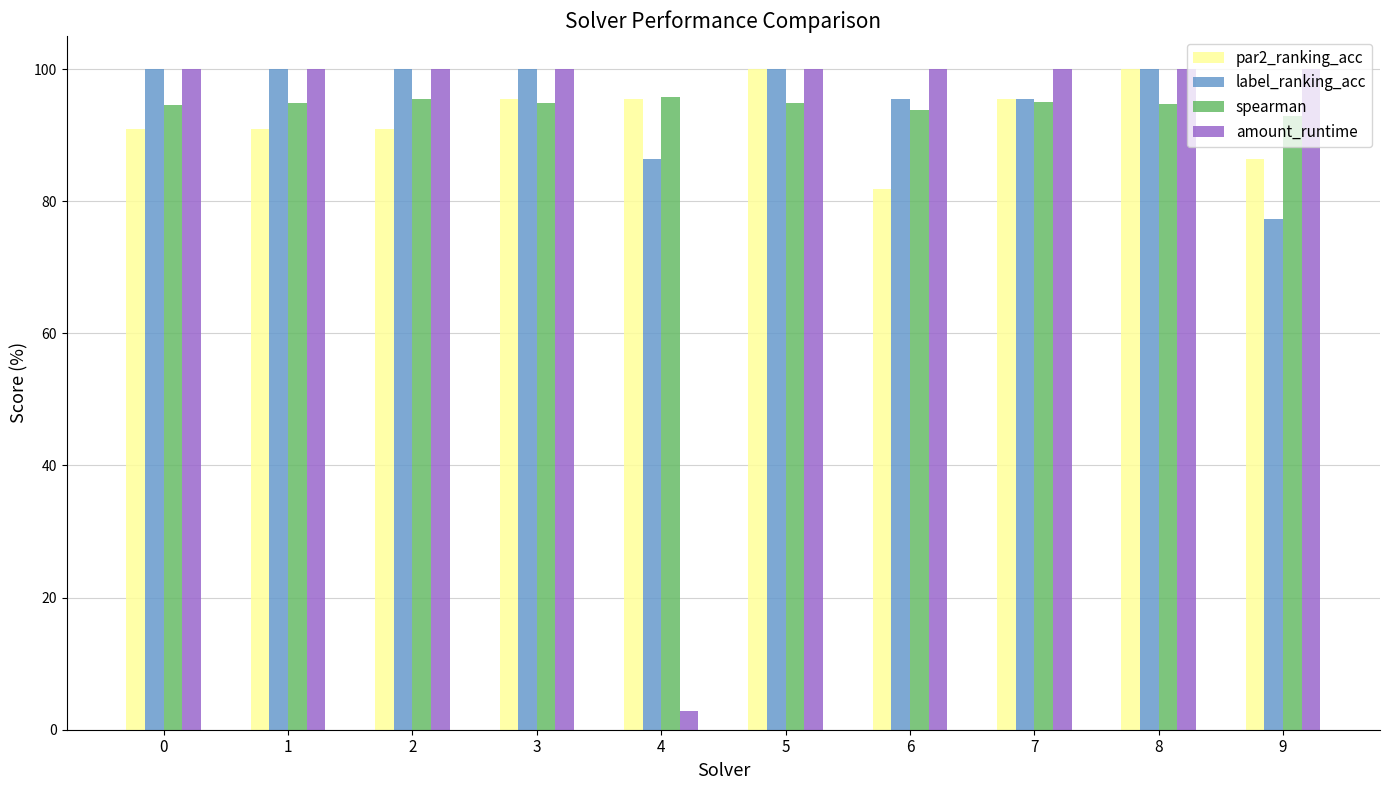

What is the sum of all label_ranking_acc values?

954.5